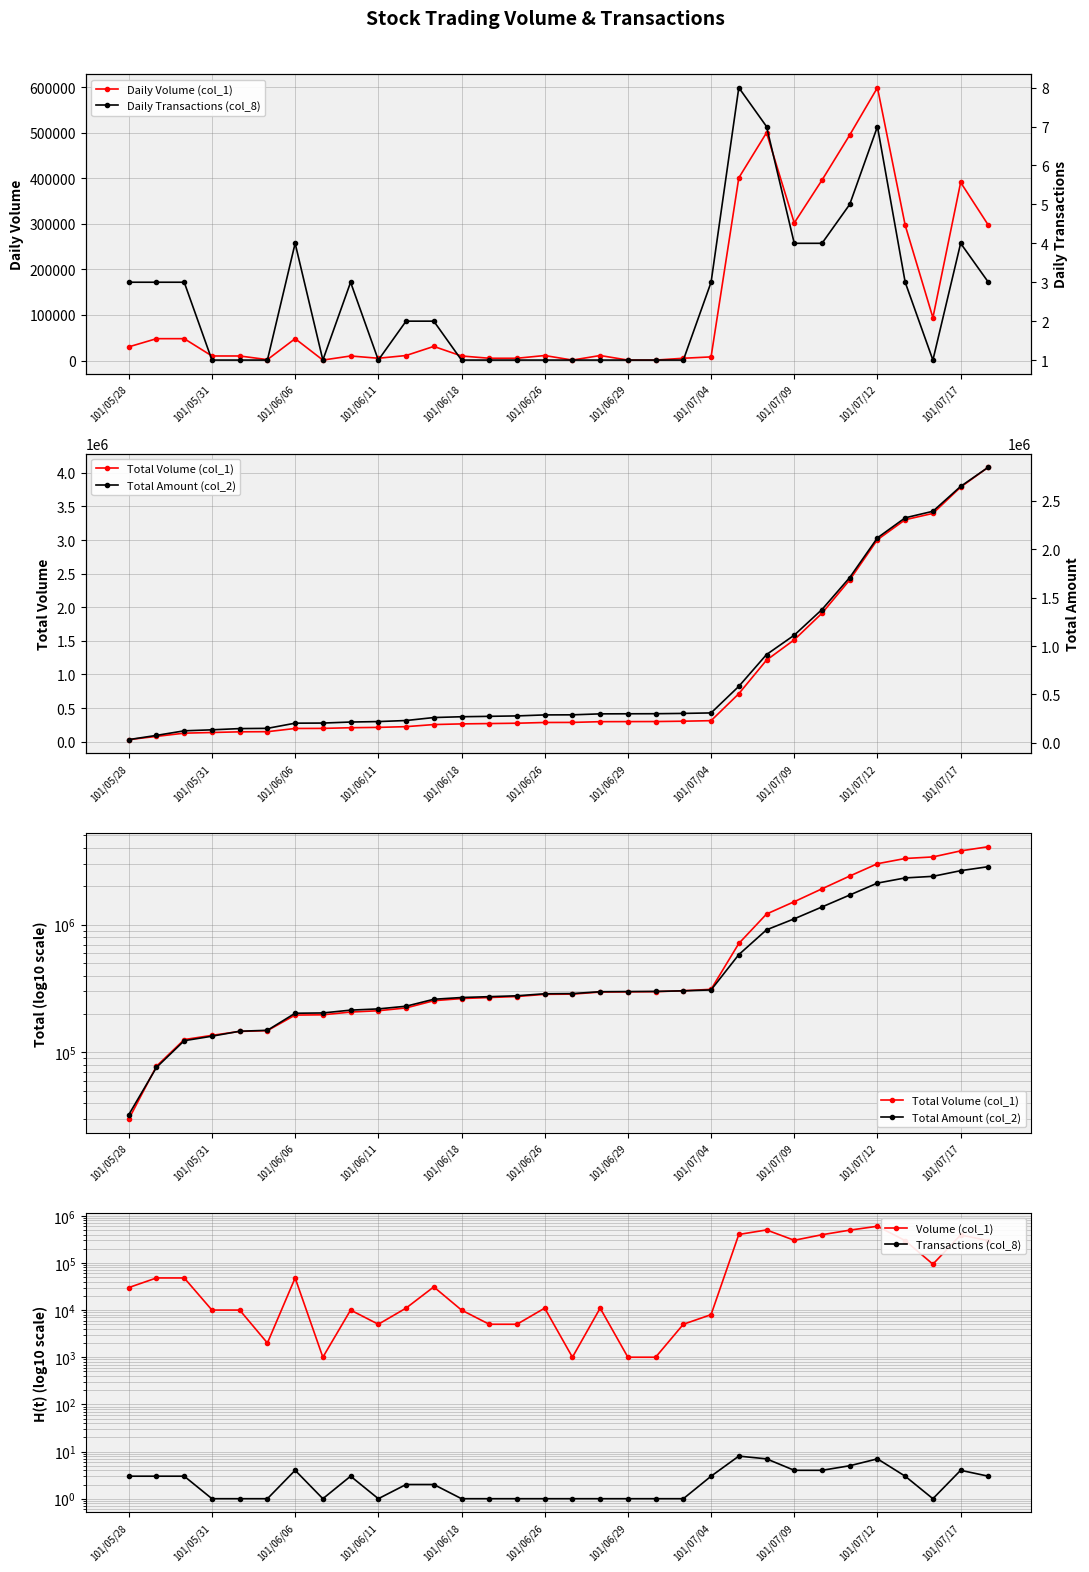

True or false: Daily Volume (col_1) has more than 2 points higher than both neighbors.

True